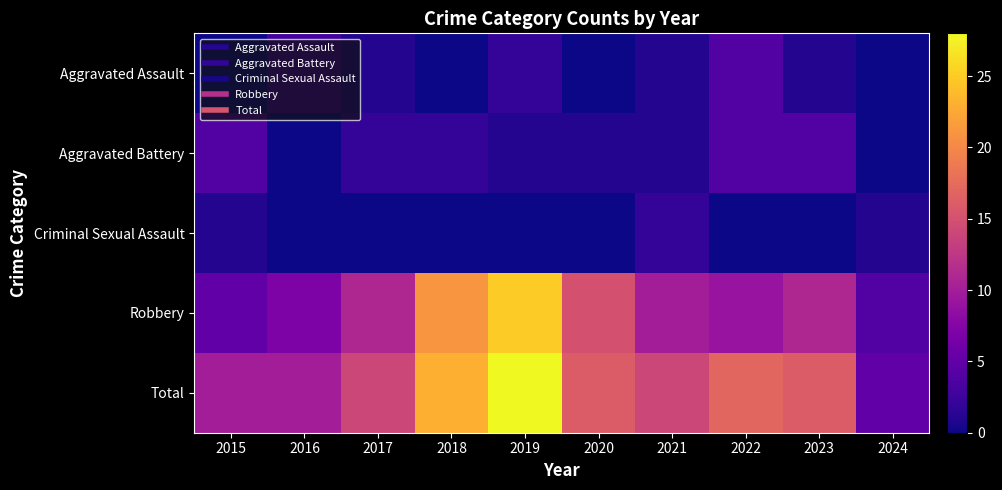

Count the number of data series in this chart.

5